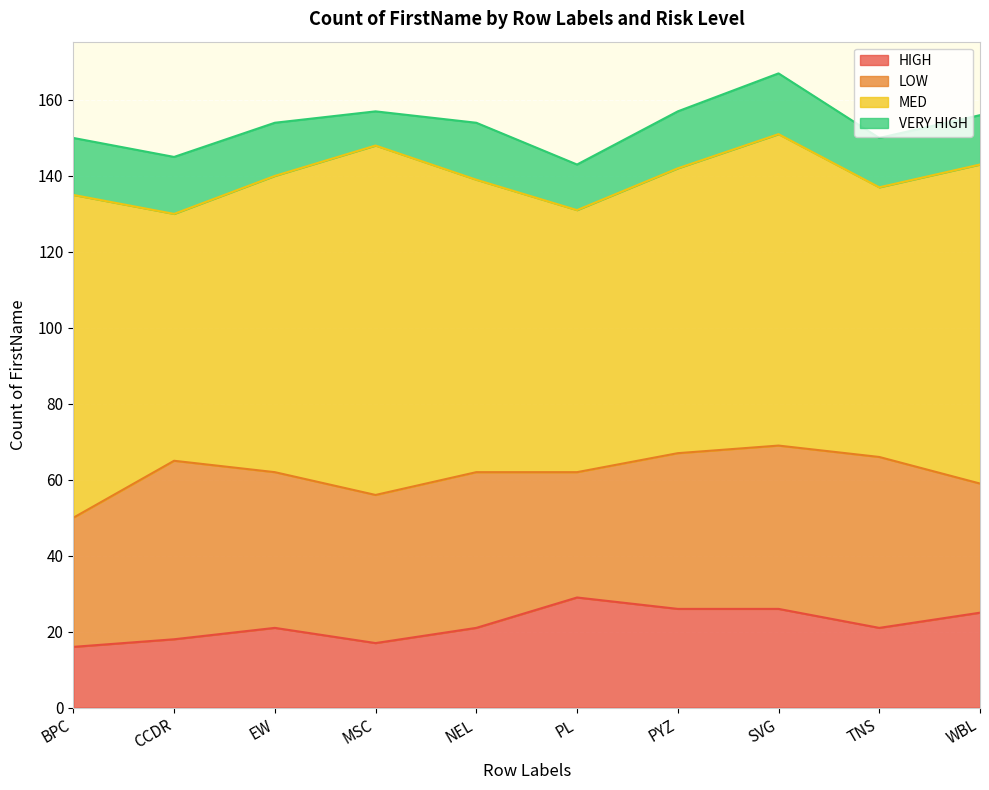

True or false: LOW and MED cross at least once.

False